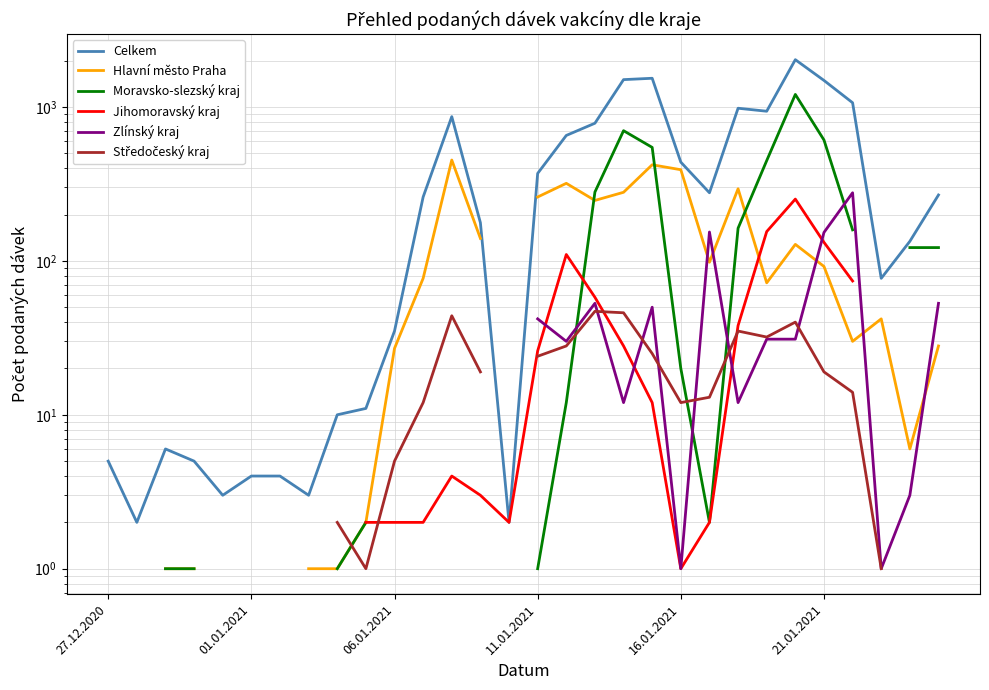

At which category is the sum across all series the highest?

24